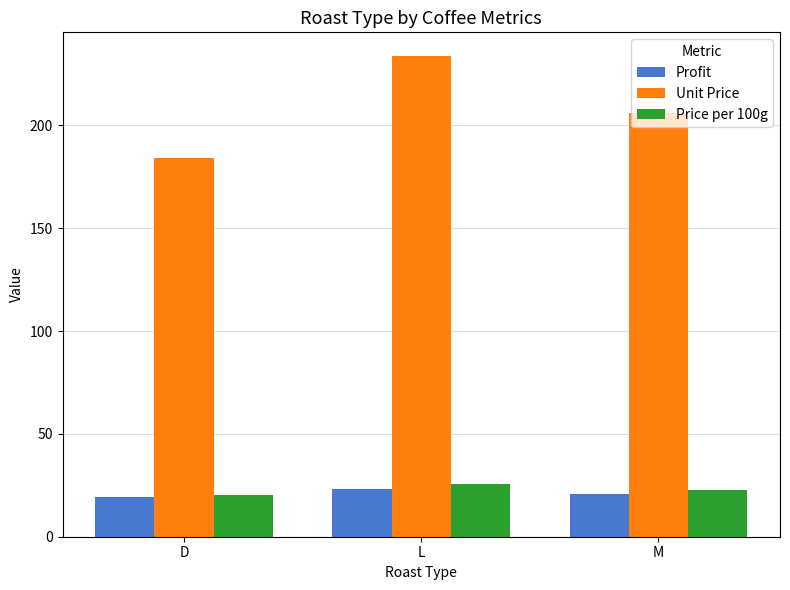

Does the chart contain any negative values?

No